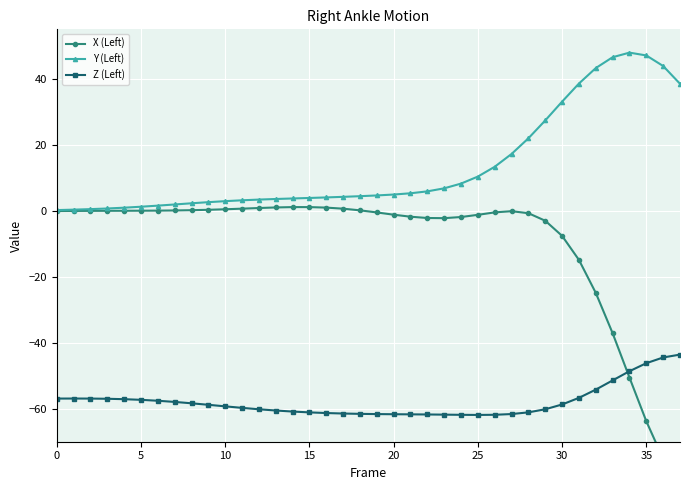

True or false: X (Left) has a value of -0.7 at 28.

True